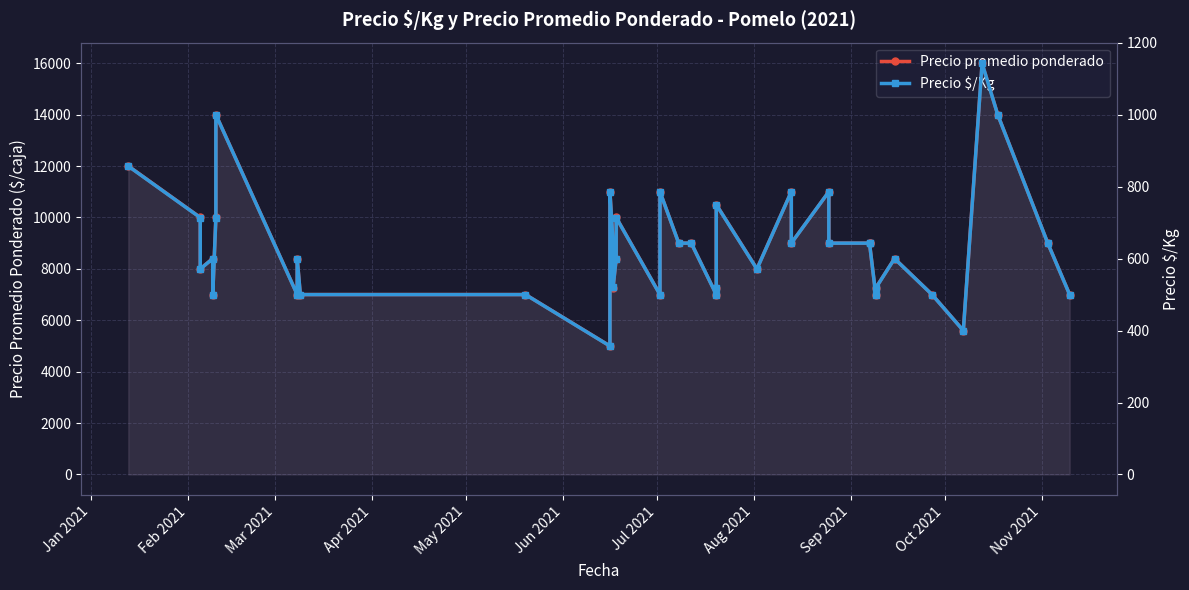

Where does the Precio $/Kg series first go above 643?

Jan 2021